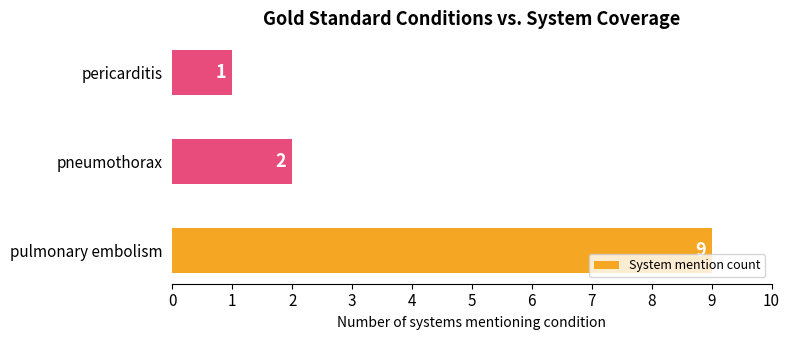

List the labels in order of value, smallest first.

pericarditis, pneumothorax, pulmonary embolism